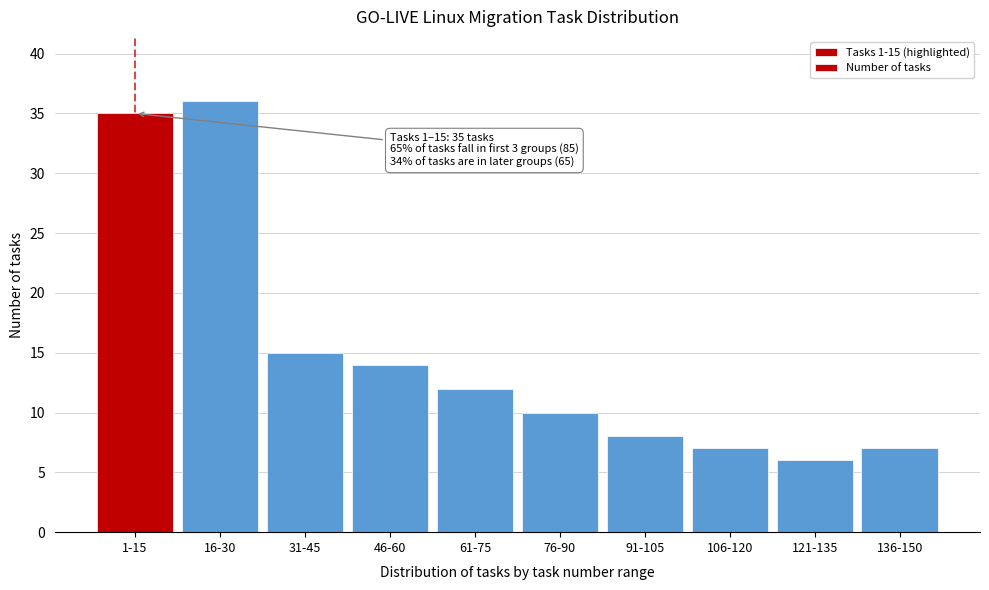

Reading right to left, list all the values displayed in this chart.

7	6	7	8	10	12	14	15	36	35